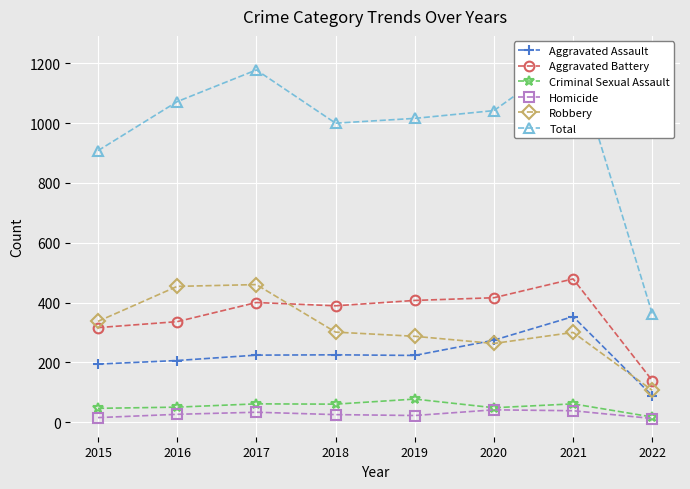

Reading left to right, what are all the values shown in this chart?

Aggravated Assault: 194	206	224	225	223	274	353	88
Aggravated Battery: 316	336	400	389	407	416	479	139
Criminal Sexual Assault: 46	50	61	60	77	48	61	17
Homicide: 15	26	33	25	22	41	38	12
Robbery: 337	454	460	301	287	263	300	106
Total: 908	1072	1178	1000	1016	1042	1231	362